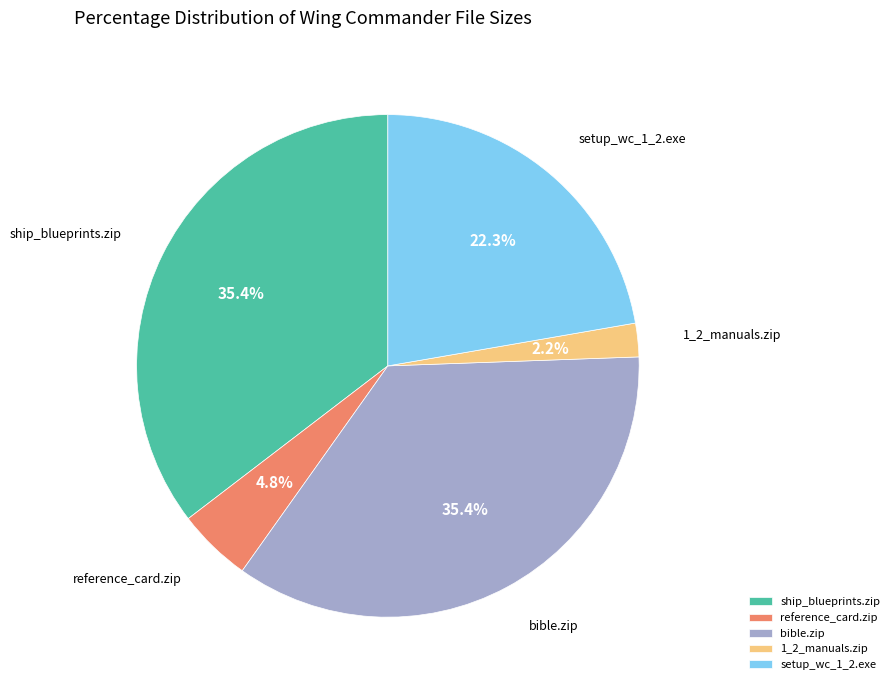

Which slice is the smallest?

1_2_manuals.zip